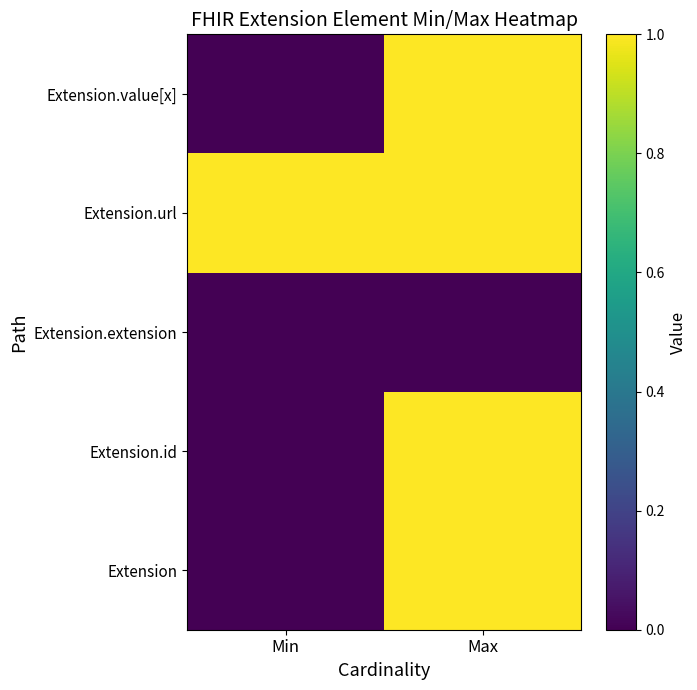

Reading left to right, what are all the values shown in this chart?

Extension: Min=0	Max=1
Extension.id: Min=0	Max=1
Extension.extension: Min=0	Max=0
Extension.url: Min=1	Max=1
Extension.value[x]: Min=0	Max=1